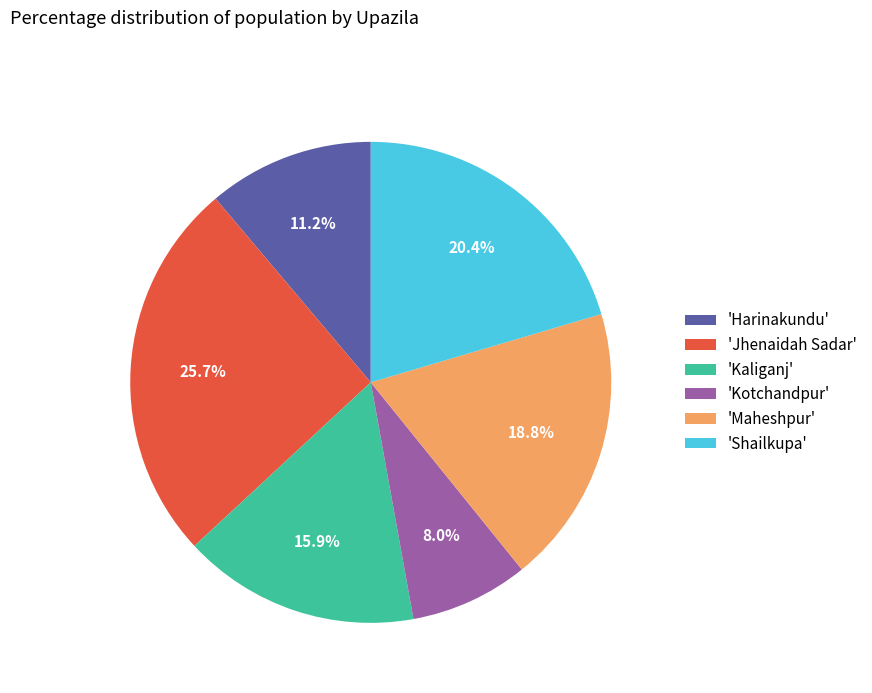

Which category has the biggest portion of the pie?

'Jhenaidah Sadar'